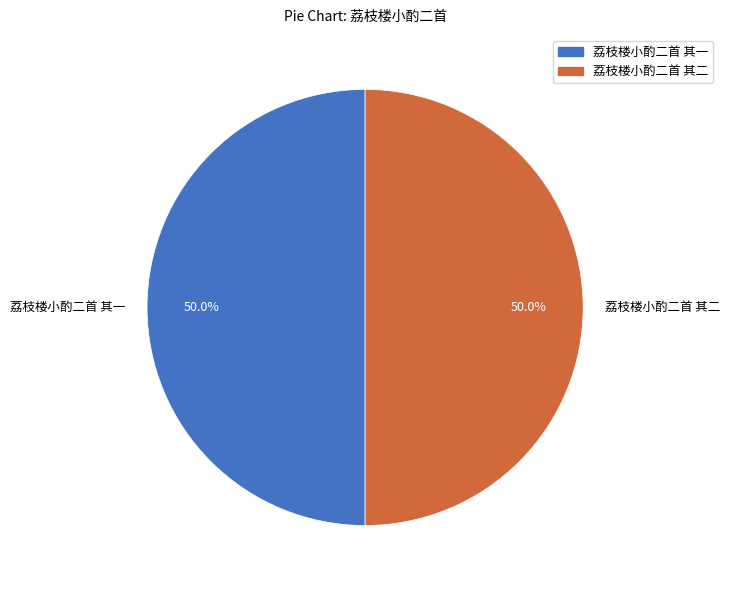

What is the ratio of the value at 荔枝楼小酌二首 其一 to the value at 荔枝楼小酌二首 其二?

1.0